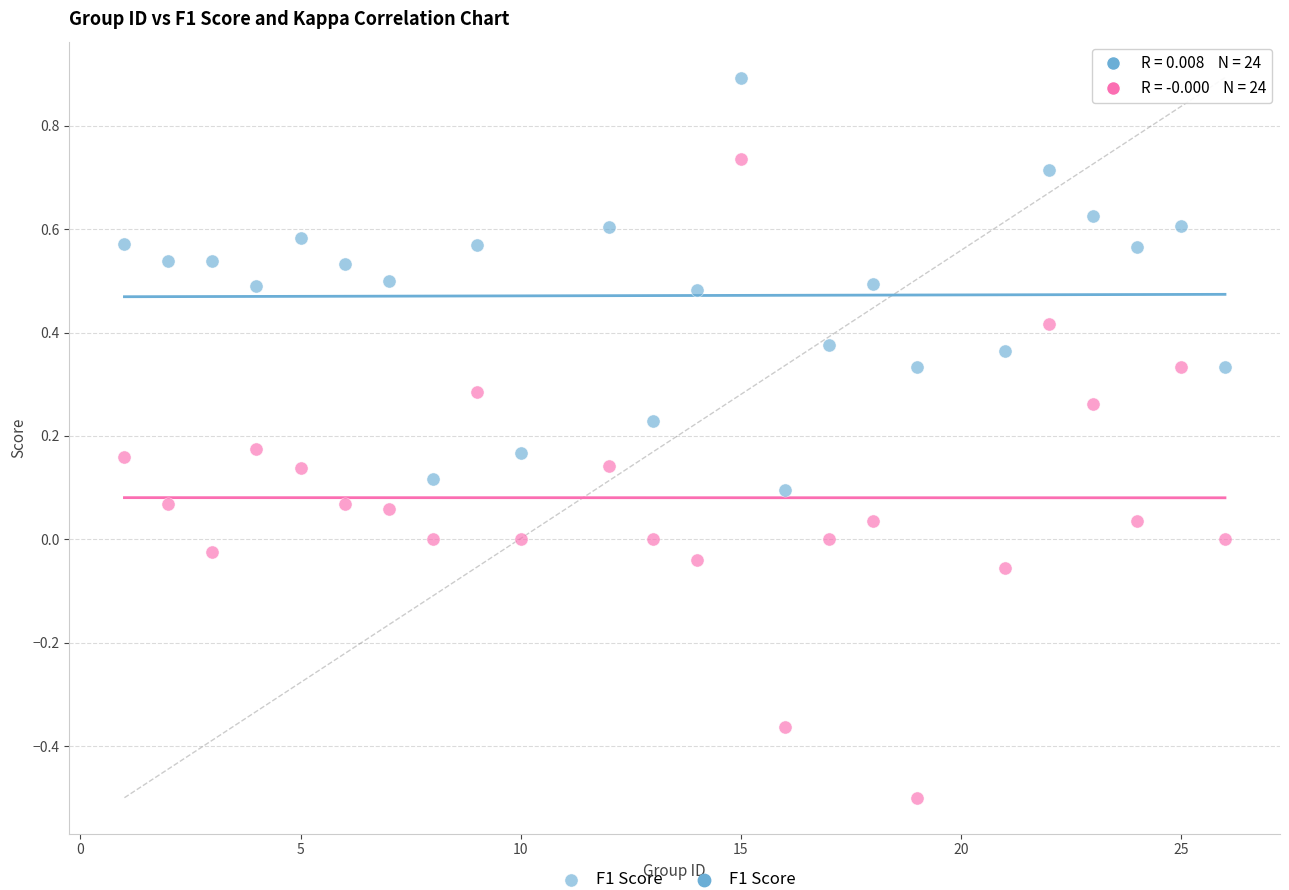

Across all data points, what is the range of Y values (max minus min)?

1.4